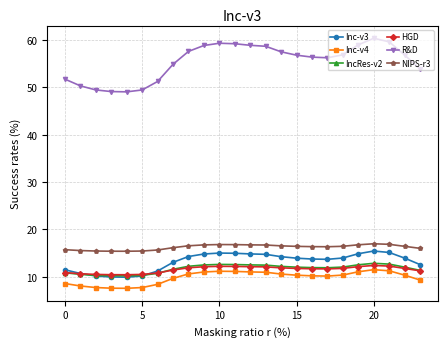

Which series has the largest total across all categories?

R&D